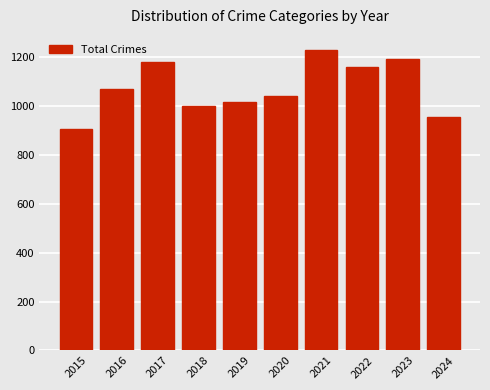

Does the chart contain stacked bars?

No